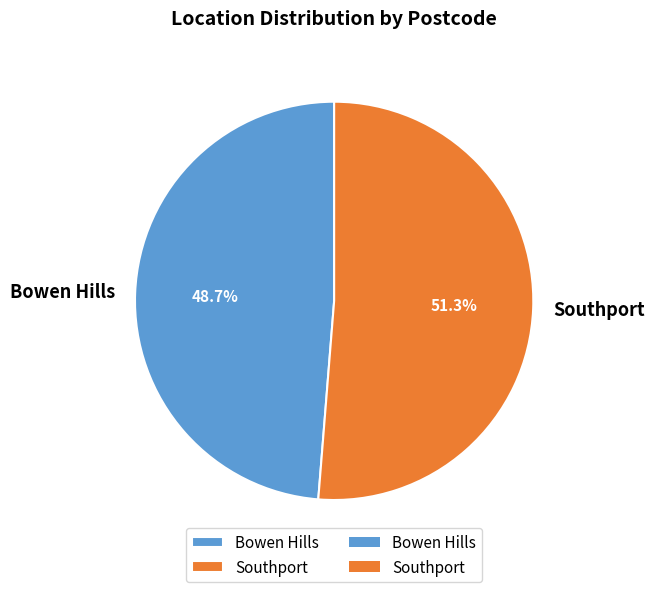

What is the ratio of the value at Southport to the value at Bowen Hills?

1.1